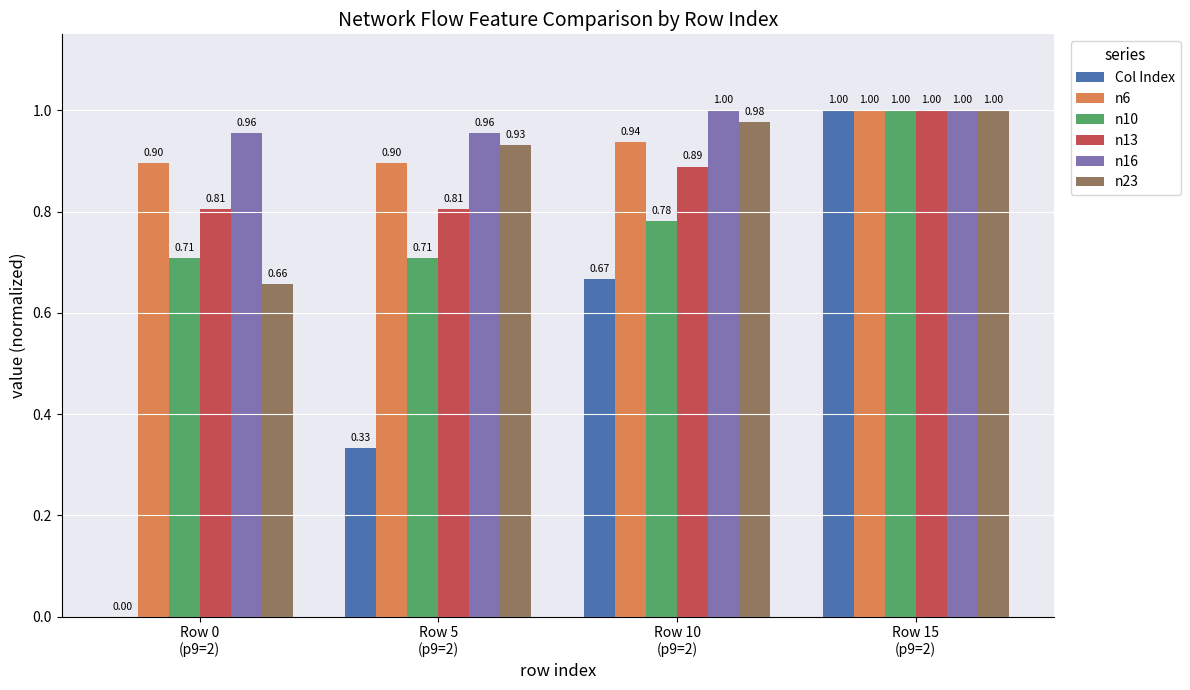

Which series has the largest total across all categories?

n16